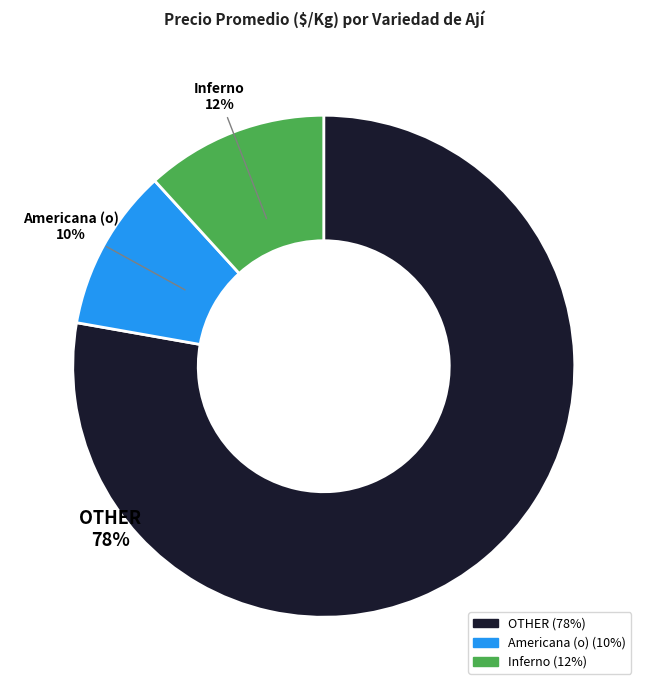

To the nearest percent, what is the average slice percentage?

33%